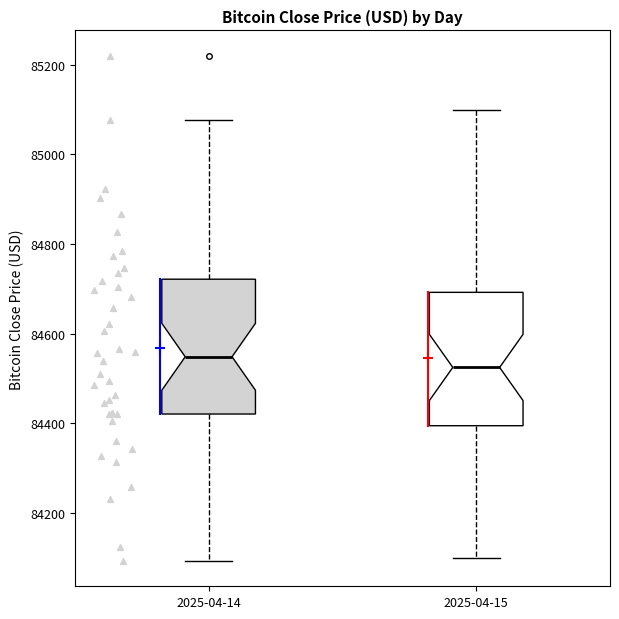

Reading left to right, read every box against the y-axis: the position of its median line, the range the box covers, and the ends of its whiskers. The values are not printed on the chart, so give them approximately, as read against the axis.

2025-04-14: median 84540, box 84420 to 84720, whiskers 84100 to 85080
2025-04-15: median 84520, box 84400 to 84700, whiskers 84100 to 85100